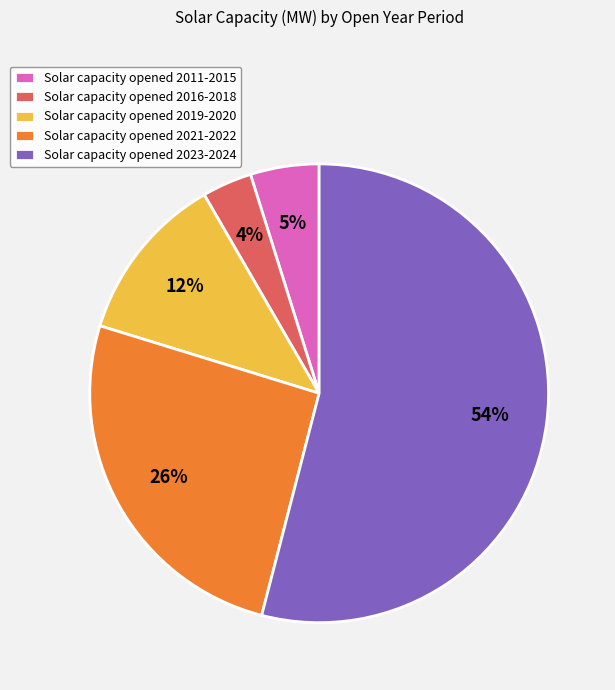

To the nearest percent, what is the average slice percentage?

20%